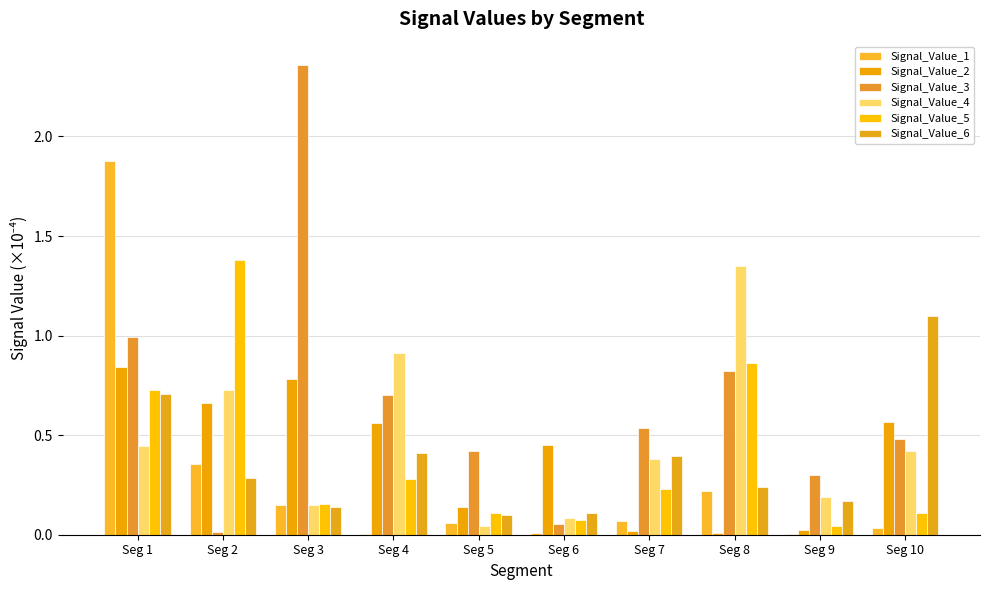

Which category has the lowest value in the Signal_Value_3 series?

Seg 2